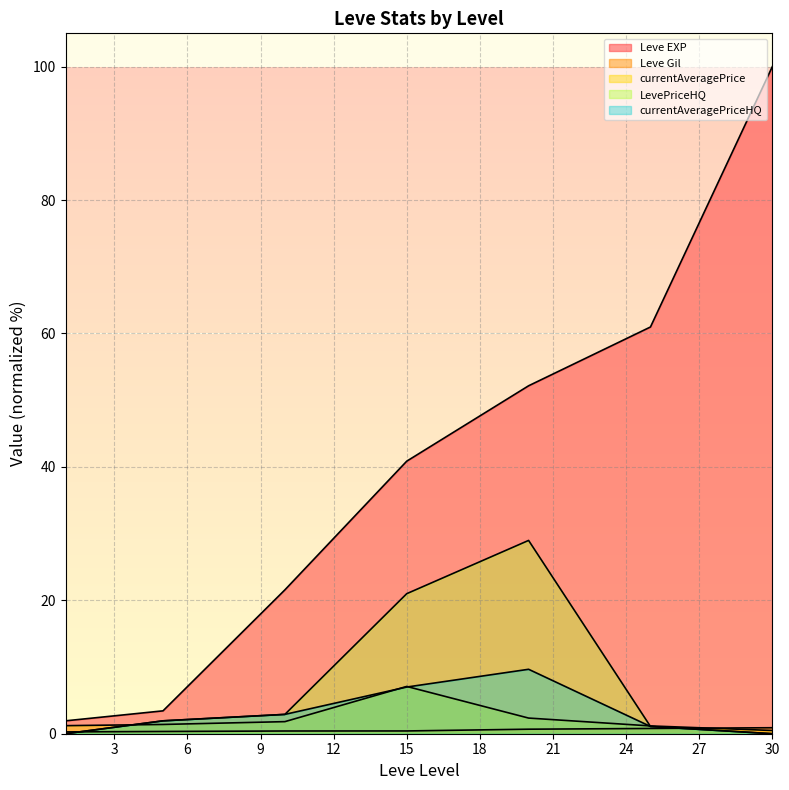

At 25, list the series in order from smallest to largest.

Leve Gil, LevePriceHQ, currentAveragePriceHQ, currentAveragePrice, Leve EXP